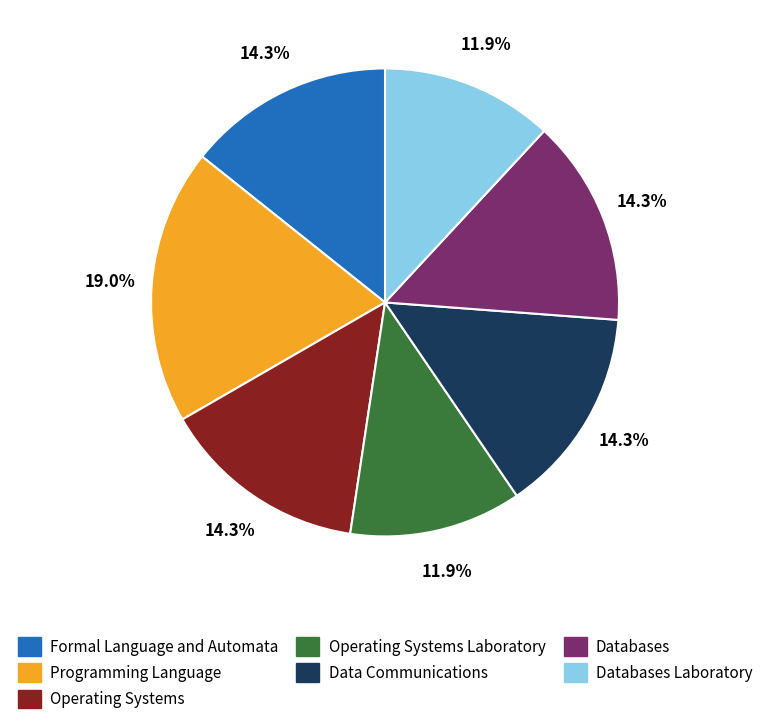

What portion of the pie excludes Databases Laboratory?

88.1%